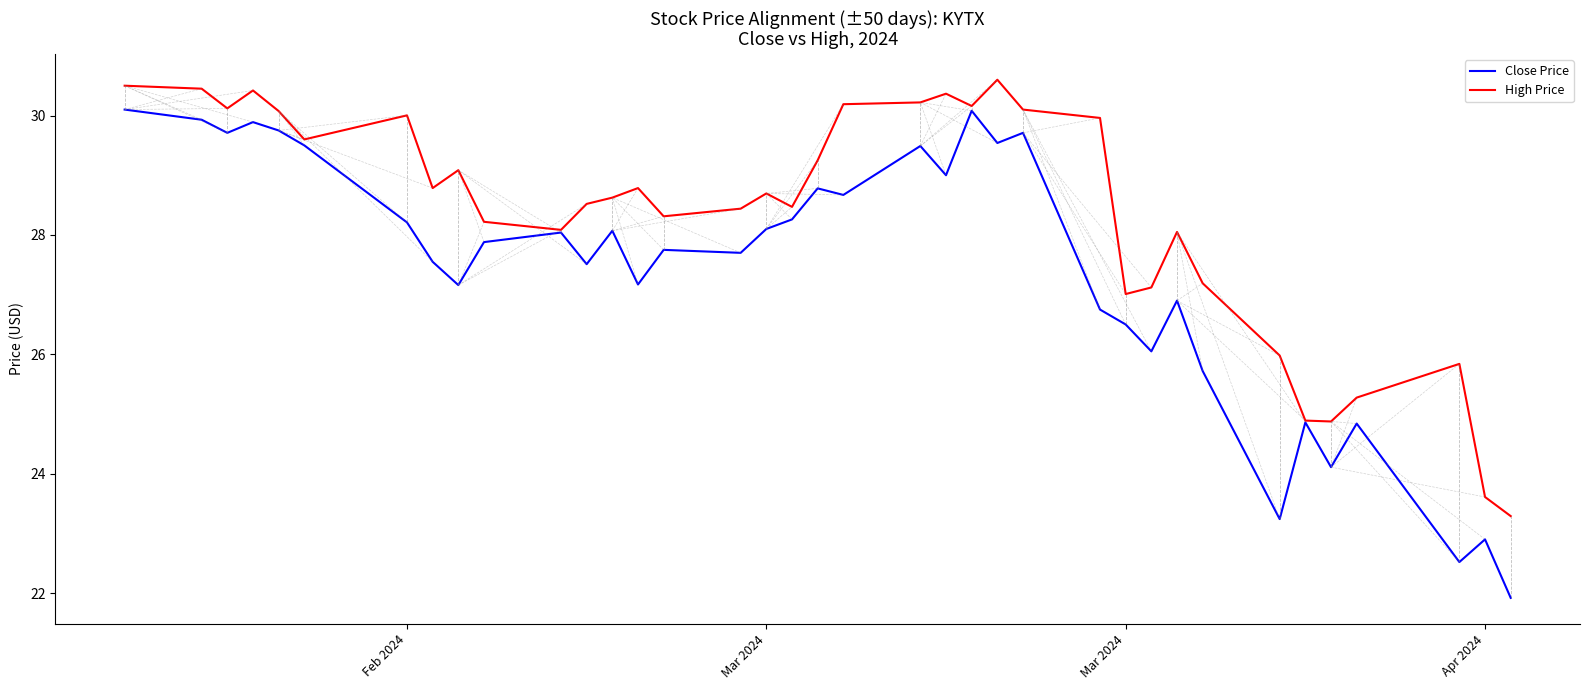

Which series has the widest spread of values?

Close Price